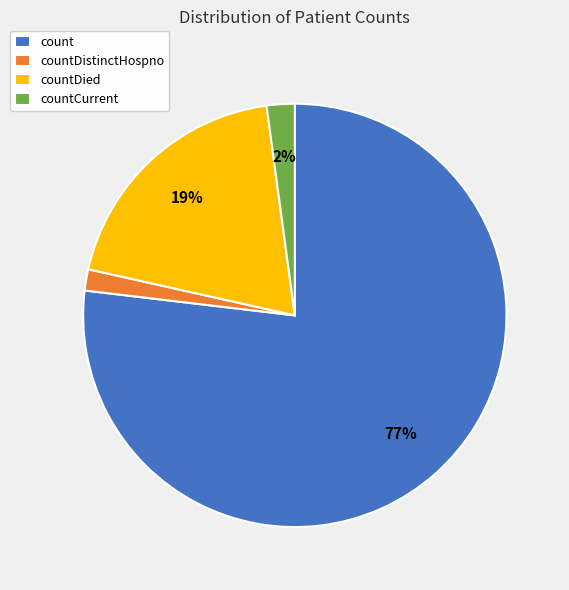

How many segments does this pie chart have?

4